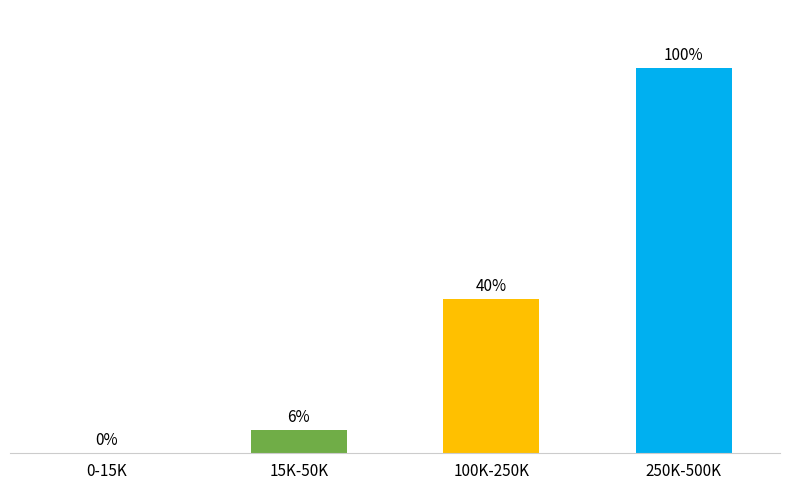

List the labels in order of value, largest first.

250K-500K, 100K-250K, 15K-50K, 0-15K